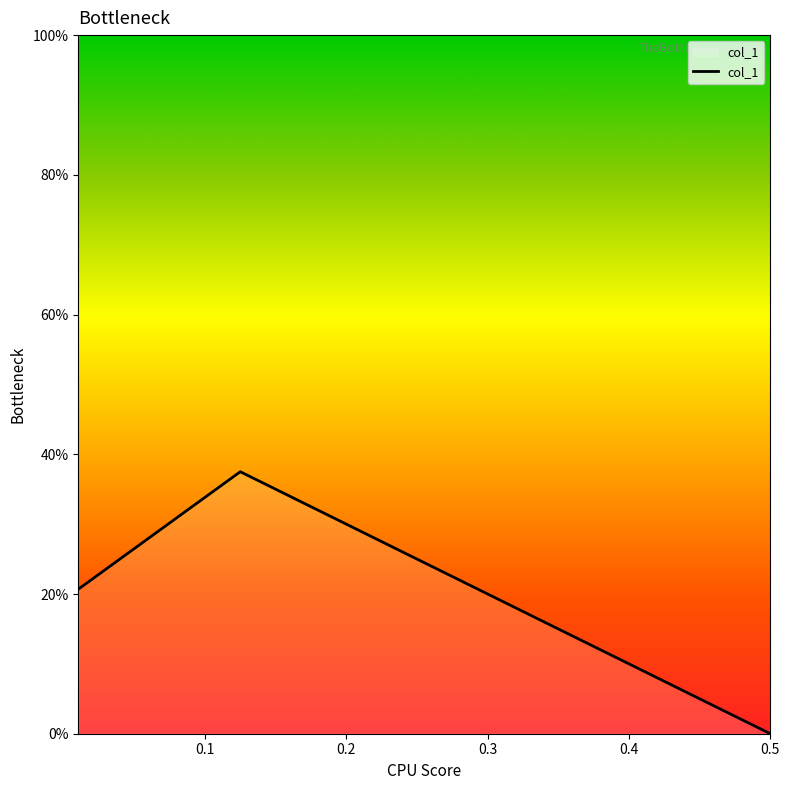

Does the chart have visible grid lines?

No